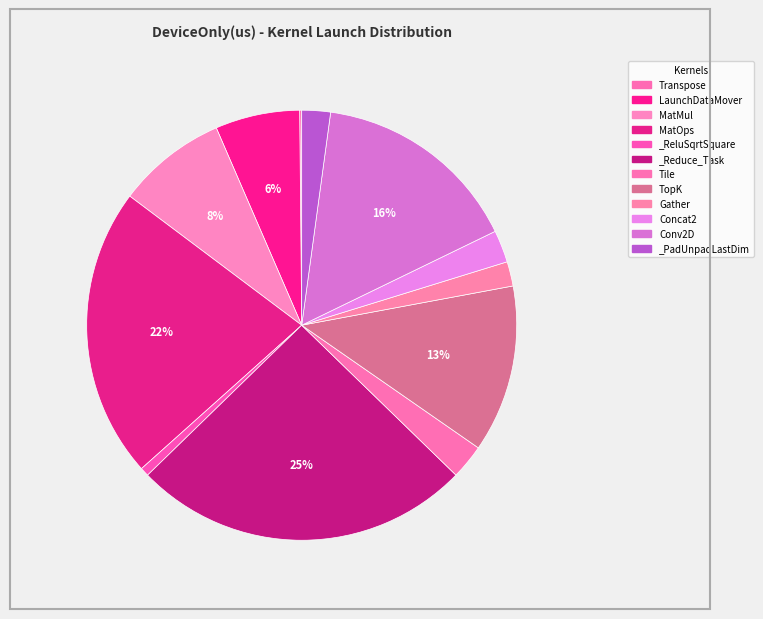

How many slices are in this pie chart?

12